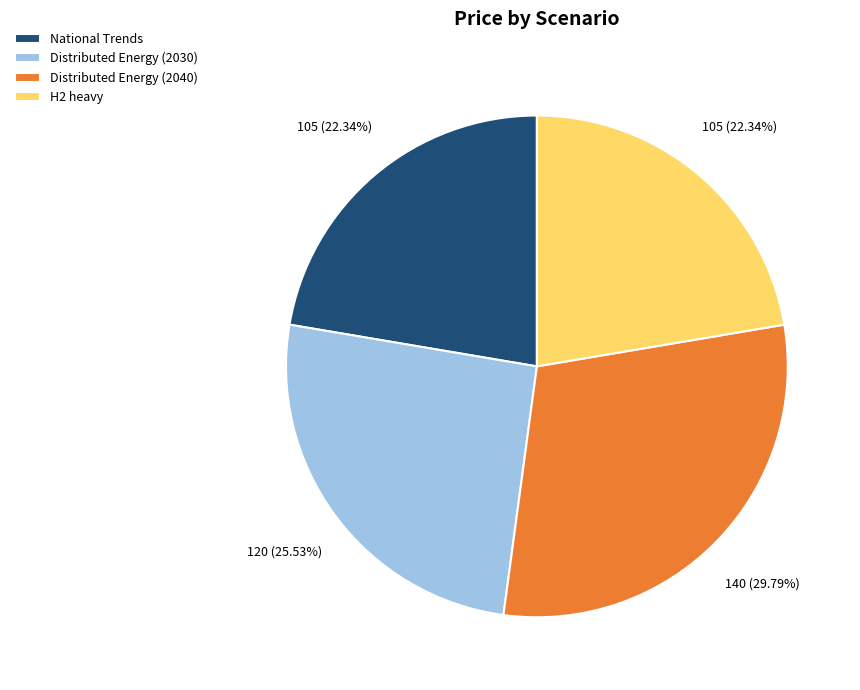

How many slices are in this pie chart?

4